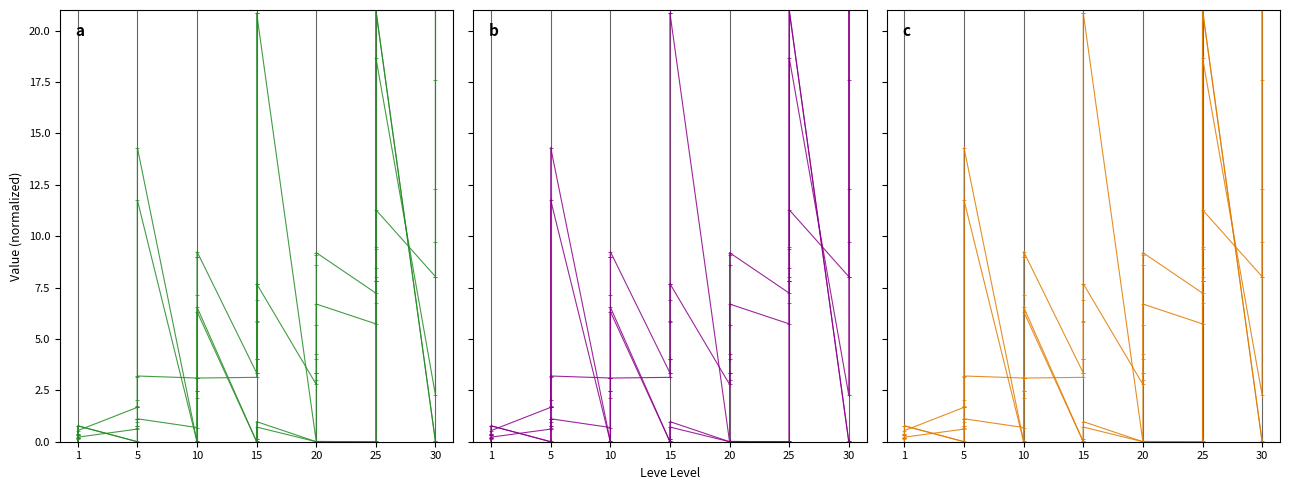

Between 20 and 30, which is larger?

30